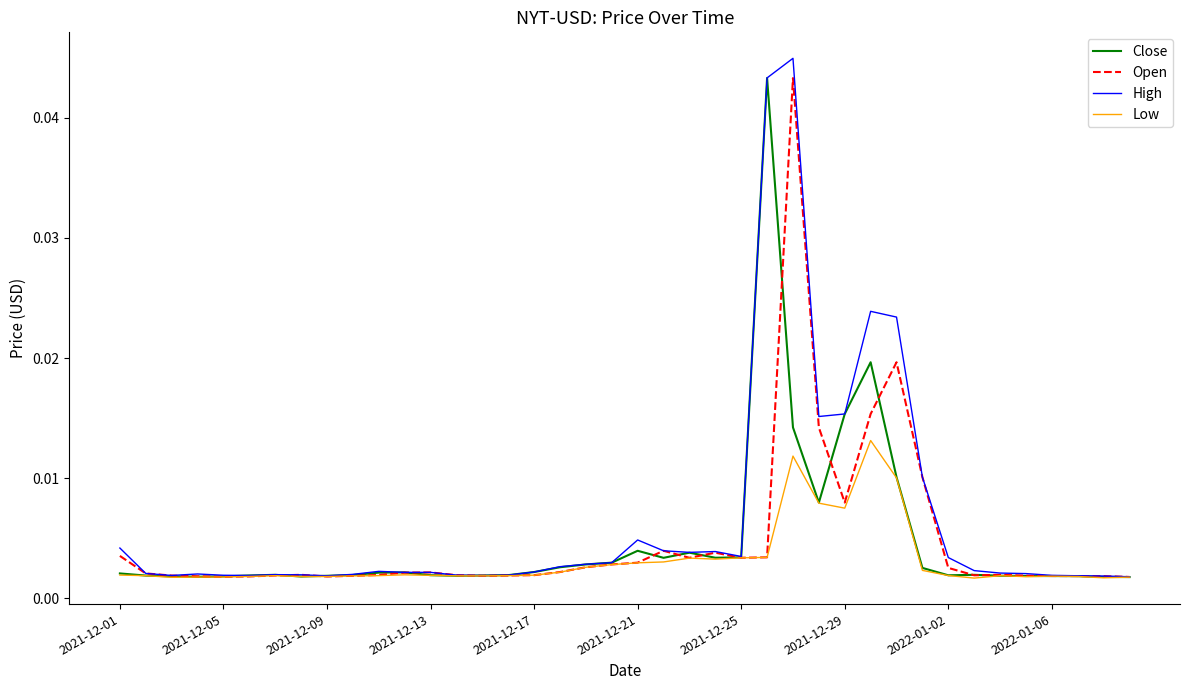

Where is High nearest to the value 0?

39